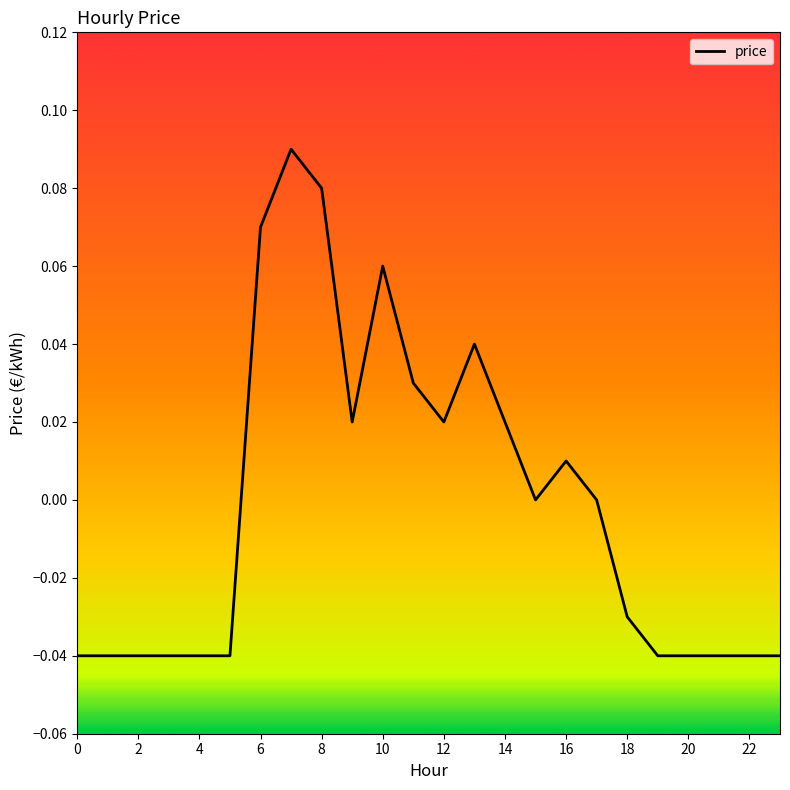

How many lines are shown in the chart?

1